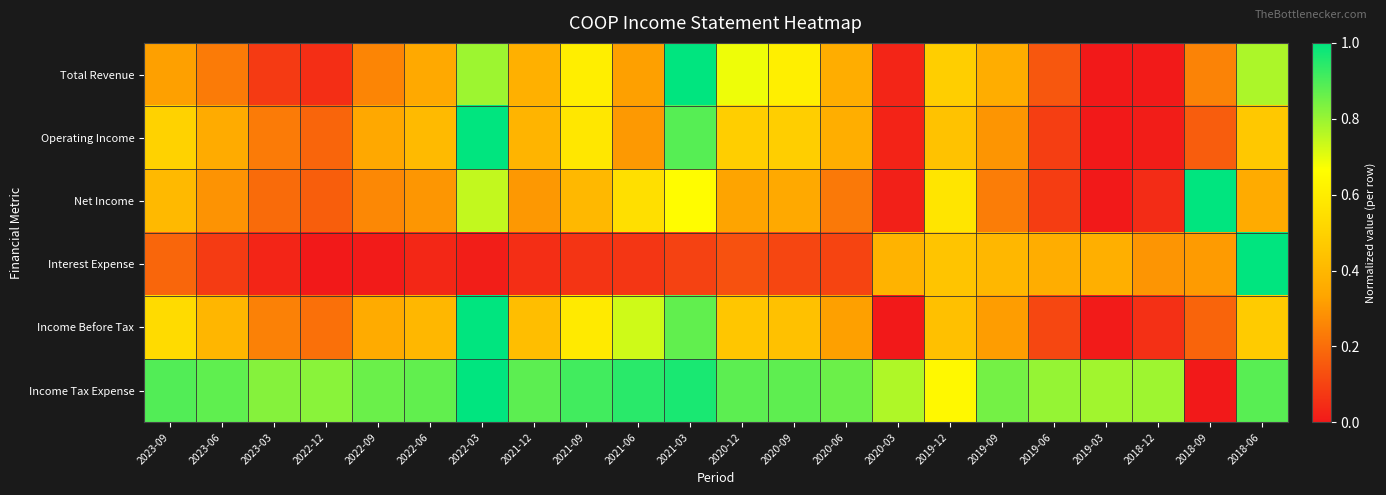

Which category has the highest value across all series?

2021-03